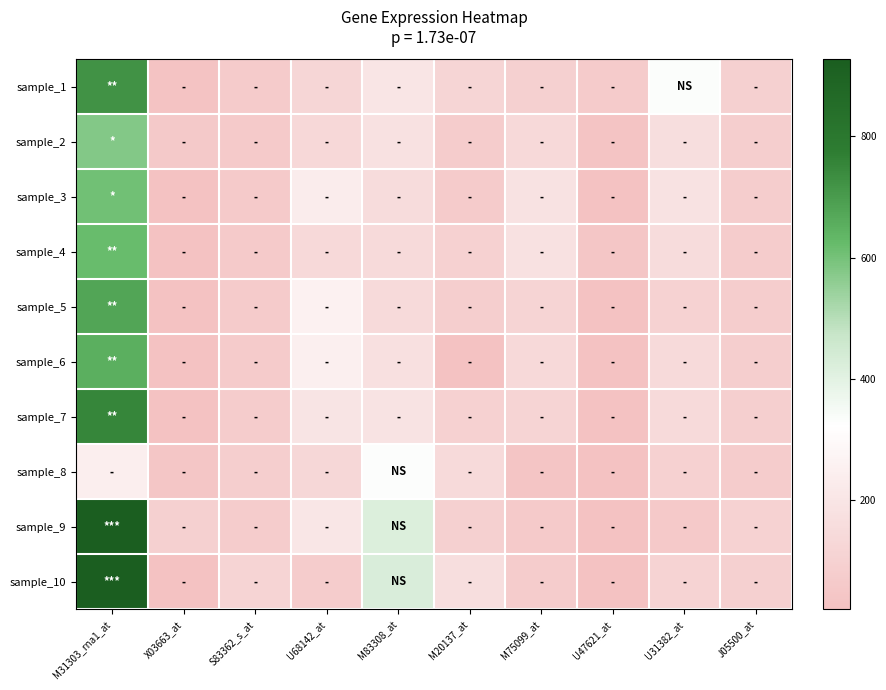

Which has a higher value, X03663_at or J05500_at?

J05500_at